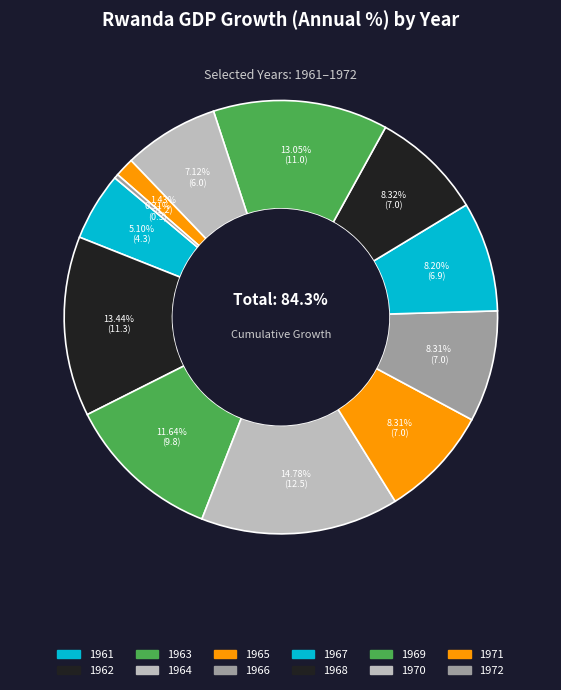

Rank the categories by value from highest to lowest.

1964, 1962, 1969, 1963, 1968, 1965, 1966, 1967, 1970, 1961, 1971, 1972